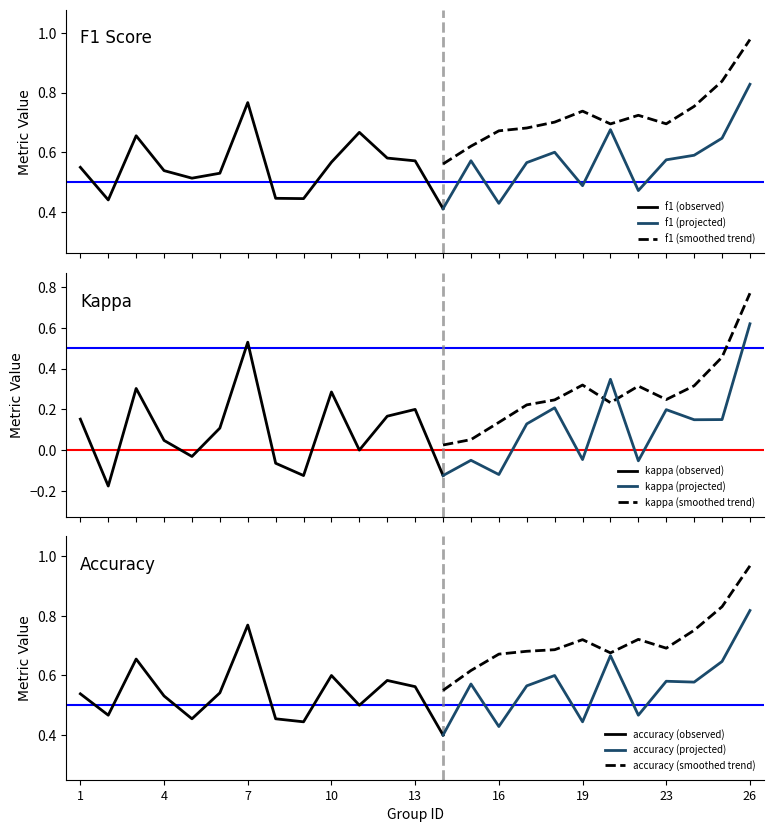

At which category does accuracy reach its first local valley?

2